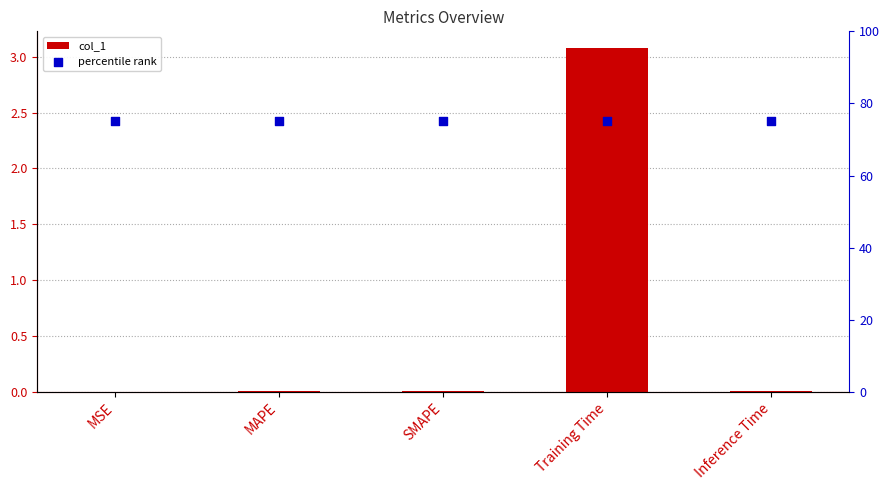

At which category is the sum across all series the highest?

Training Time